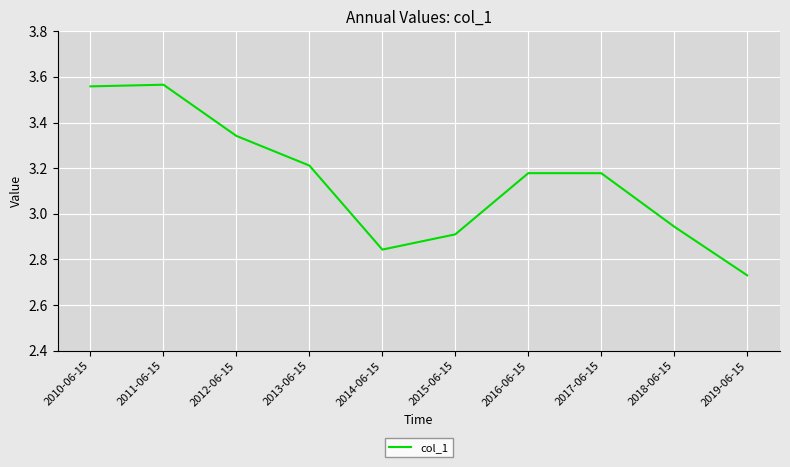

Count the number of data series in this chart.

1